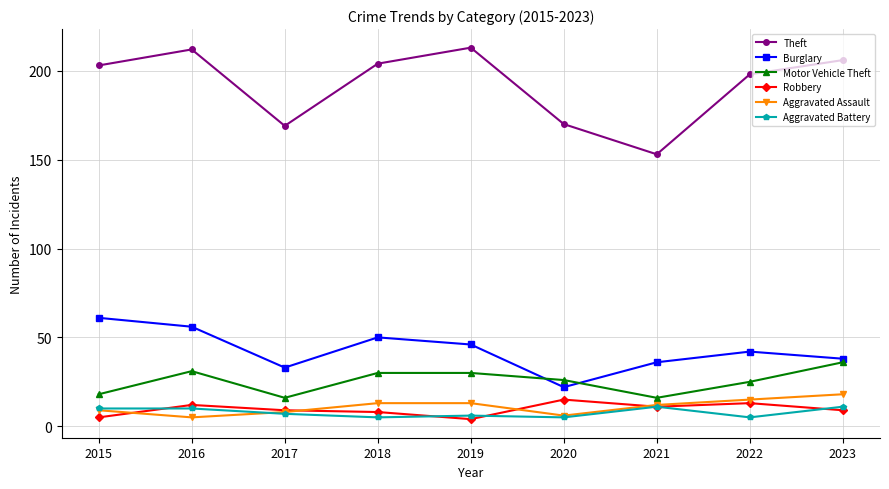

Is this an area chart (filled region under the line)?

No